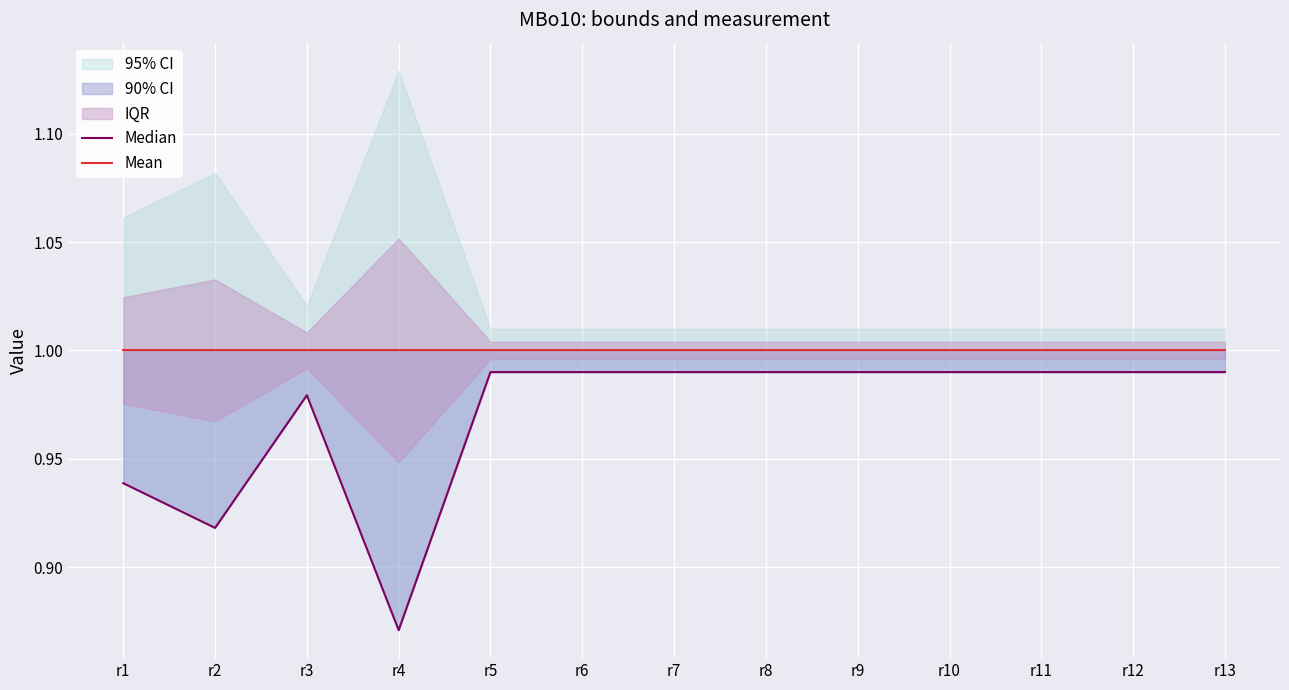

At which category is the sum across all series the highest?

r5